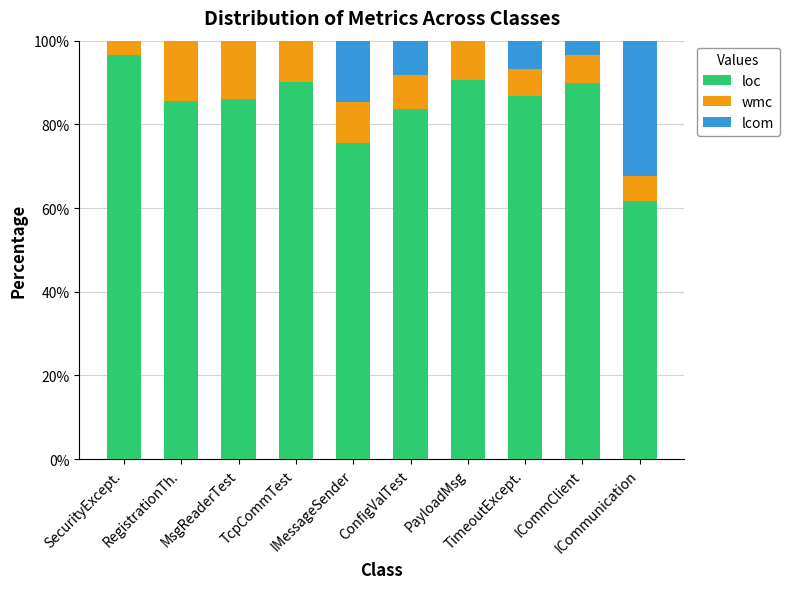

What is the highest value of the loc series?

96.7